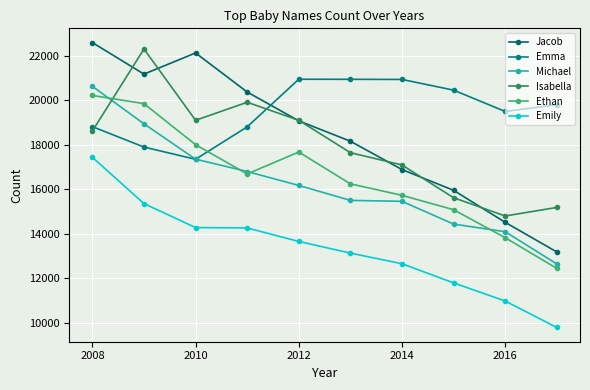

Reading left to right, transcribe all the data shown in this chart.

Jacob: 22594	21175	22127	20371	19074	18158	16883	15949	14510	13178
Emma: 18813	17895	17345	18803	20945	20942	20936	20455	19496	19800
Michael: 20626	18940	17350	16795	16169	15497	15454	14431	14088	12639
Isabella: 18616	22306	19099	19910	19099	17642	17089	15617	14795	15180
Ethan: 20216	19847	18002	16684	17672	16241	15724	15077	13819	12439
Emily: 17434	15352	14274	14258	13649	13126	12647	11786	10972	9781